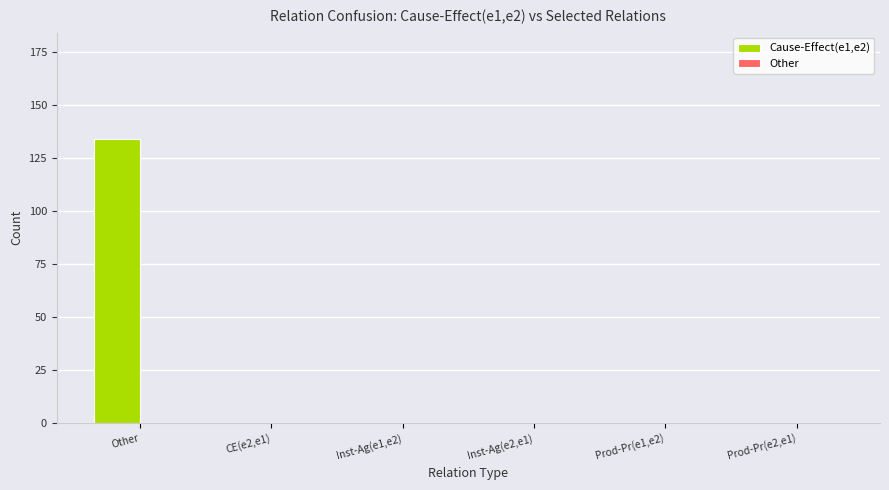

Count the number of data series in this chart.

1